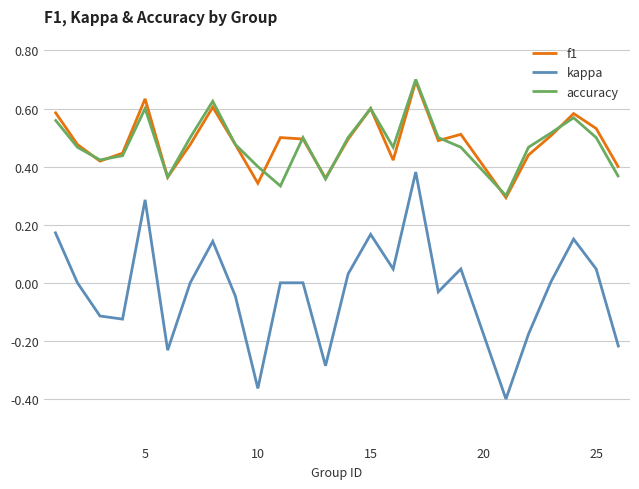

How many lines are shown in the chart?

3